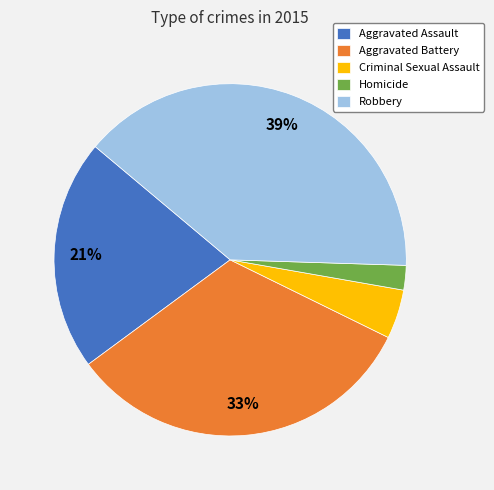

What percentage is the Criminal Sexual Assault slice, to the nearest percent?

5%